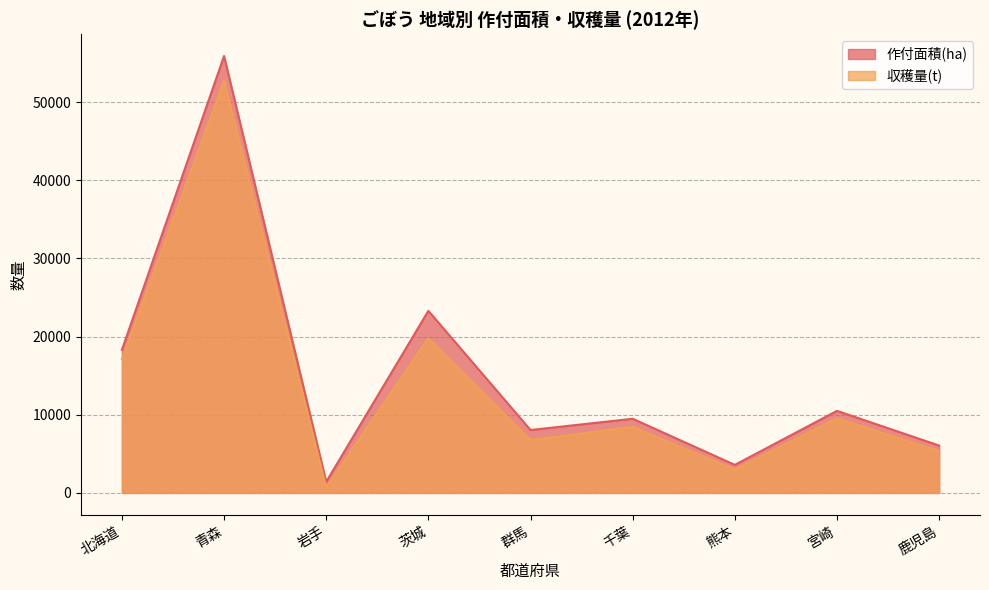

What is the sum of the 収穫量(t) values at 北海道 and 青森?

69800